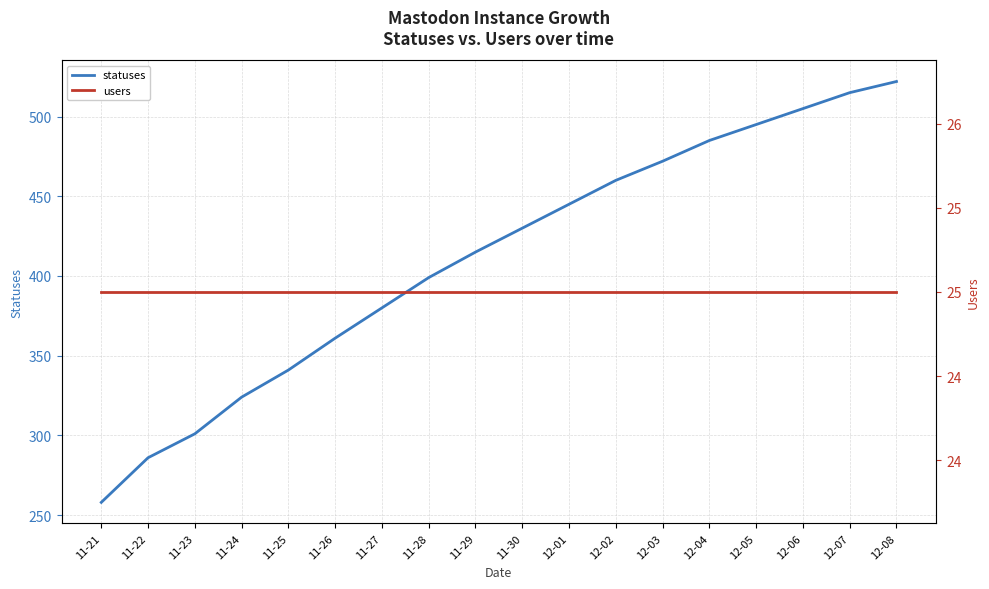

True or false: users and statuses intersect in this chart.

False